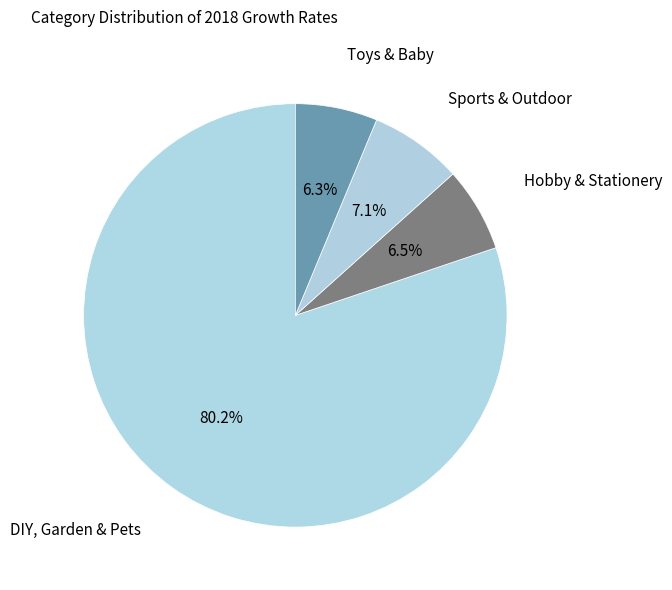

How many segments does this pie chart have?

4